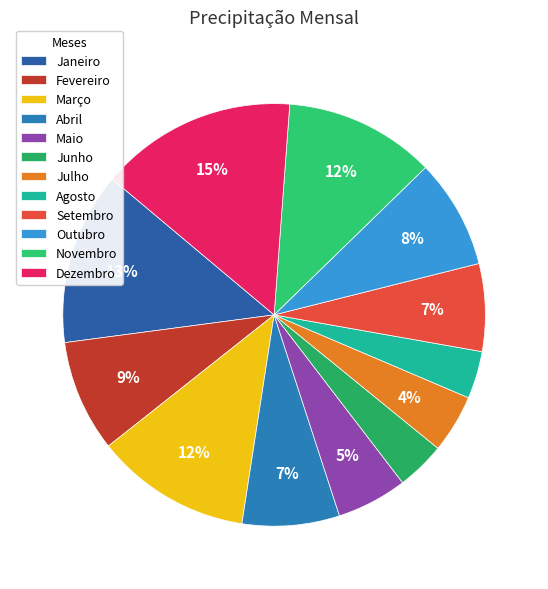

True or false: Fevereiro accounts for 1% of the total.

False